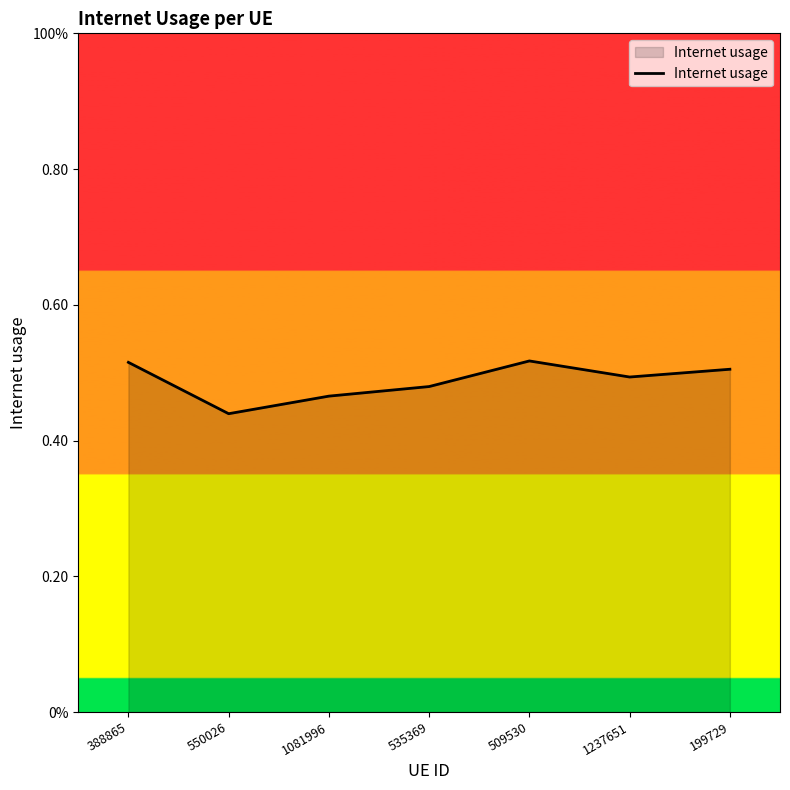

Reading left to right, transcribe all the data shown in this chart.

388865=0.5	550026=0.4	1081996=0.5	535369=0.5	509530=0.5	1237651=0.5	199729=0.5